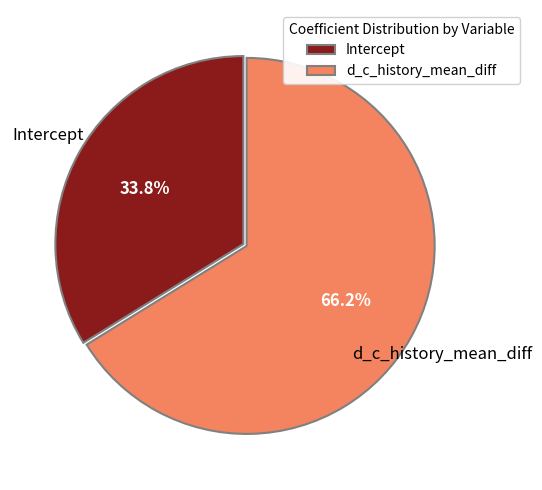

Is there any slice that represents more than half of the pie?

Yes